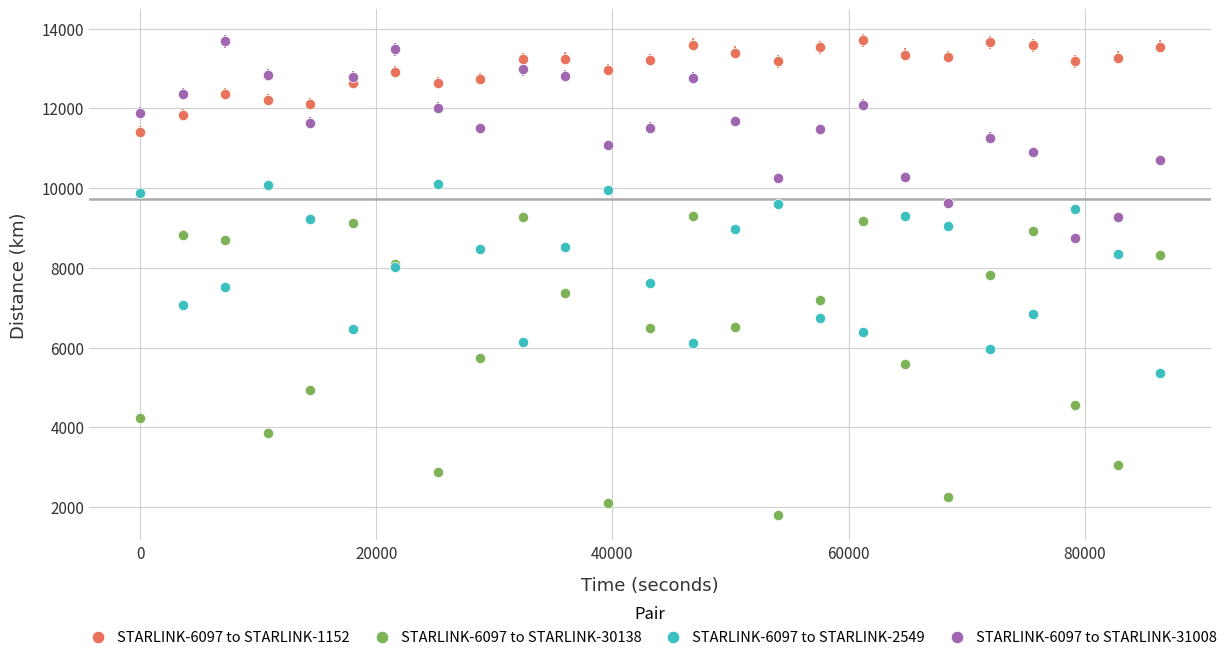

Which series has the largest Y range (max minus min)?

STARLINK-6097 to STARLINK-30138